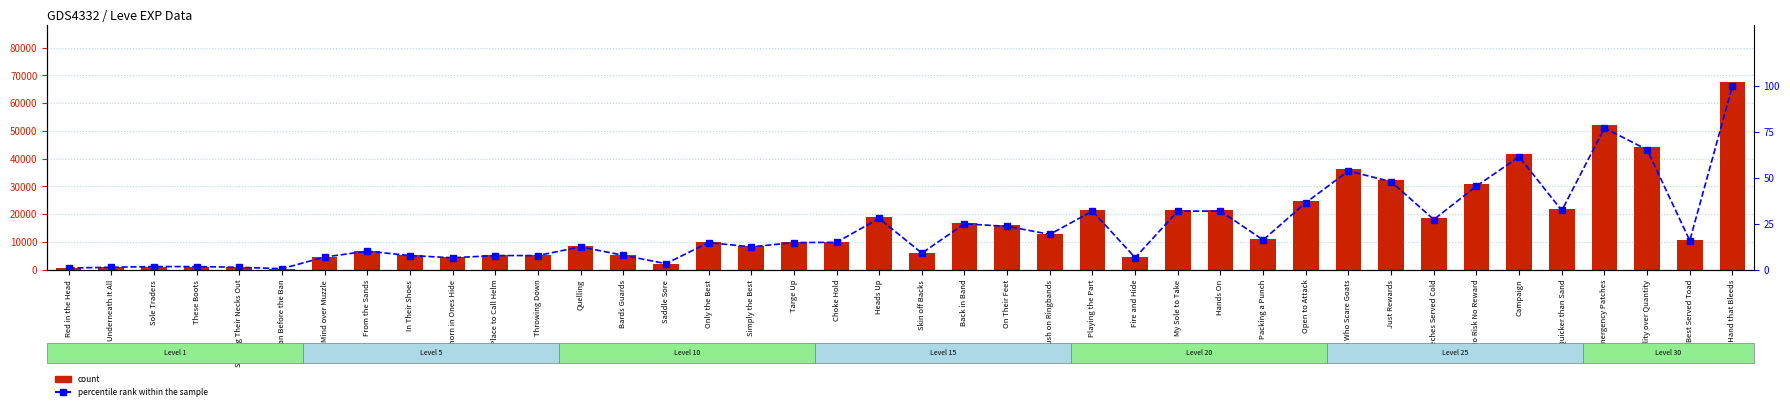

Where does the percentile rank within the sample series first go above 14?

Only the Best